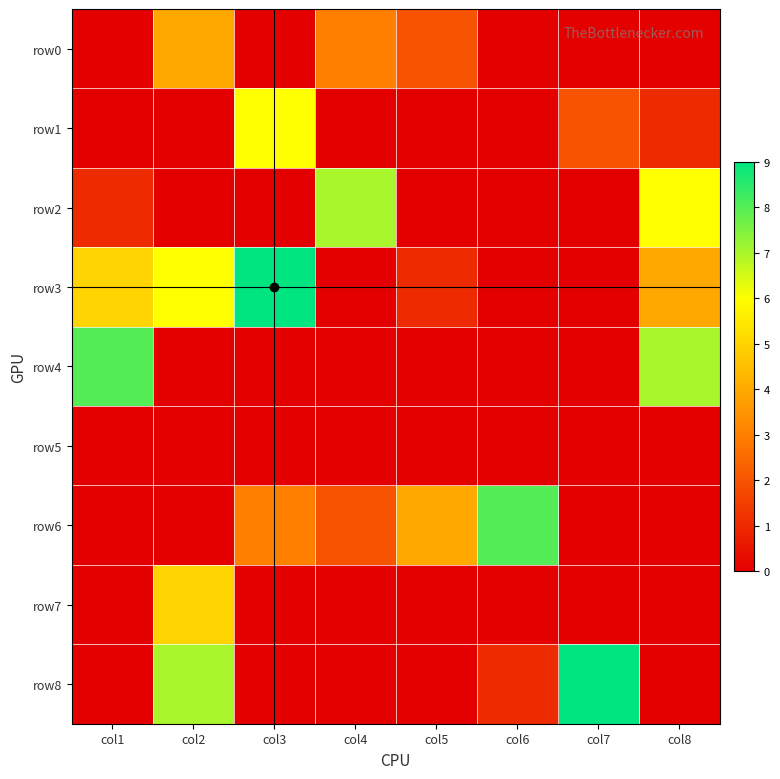

Reading left to right, transcribe all the data shown in this chart.

row0: col1=0	col2=4	col3=0	col4=3	col5=2	col6=0	col7=0	col8=0
row1: col1=0	col2=0	col3=6	col4=0	col5=0	col6=0	col7=2	col8=1
row2: col1=1	col2=0	col3=0	col4=7	col5=0	col6=0	col7=0	col8=6
row3: col1=5	col2=6	col3=9	col4=0	col5=1	col6=0	col7=0	col8=4
row4: col1=8	col2=0	col3=0	col4=0	col5=0	col6=0	col7=0	col8=7
row5: col1=0	col2=0	col3=0	col4=0	col5=0	col6=0	col7=0	col8=0
row6: col1=0	col2=0	col3=3	col4=2	col5=4	col6=8	col7=0	col8=0
row7: col1=0	col2=5	col3=0	col4=0	col5=0	col6=0	col7=0	col8=0
row8: col1=0	col2=7	col3=0	col4=0	col5=0	col6=1	col7=9	col8=0